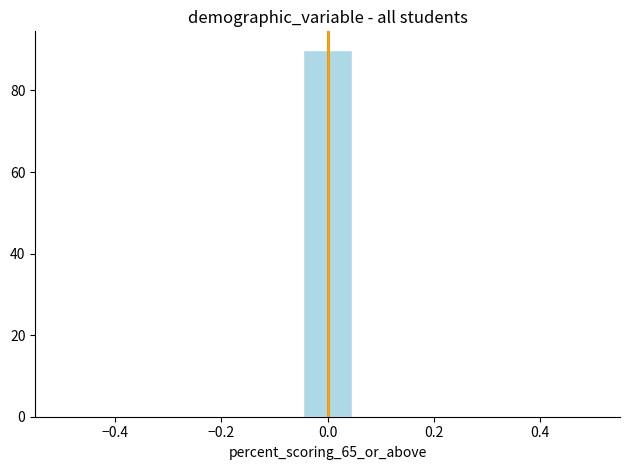

Reading left to right, list every bar in this chart as the range it spans on the x-axis followed by its height. Neither the bar edges nor the heights are printed on the chart, so give them approximately, as read against the axes.

-0.50 to -0.40: 0
-0.40 to -0.32: 0
-0.32 to -0.22: 0
-0.22 to -0.14: 0
-0.14 to -0.04: 0
-0.04 to 0.04: 90
0.04 to 0.14: 0
0.14 to 0.22: 0
0.22 to 0.32: 0
0.32 to 0.40: 0
0.40 to 0.50: 0